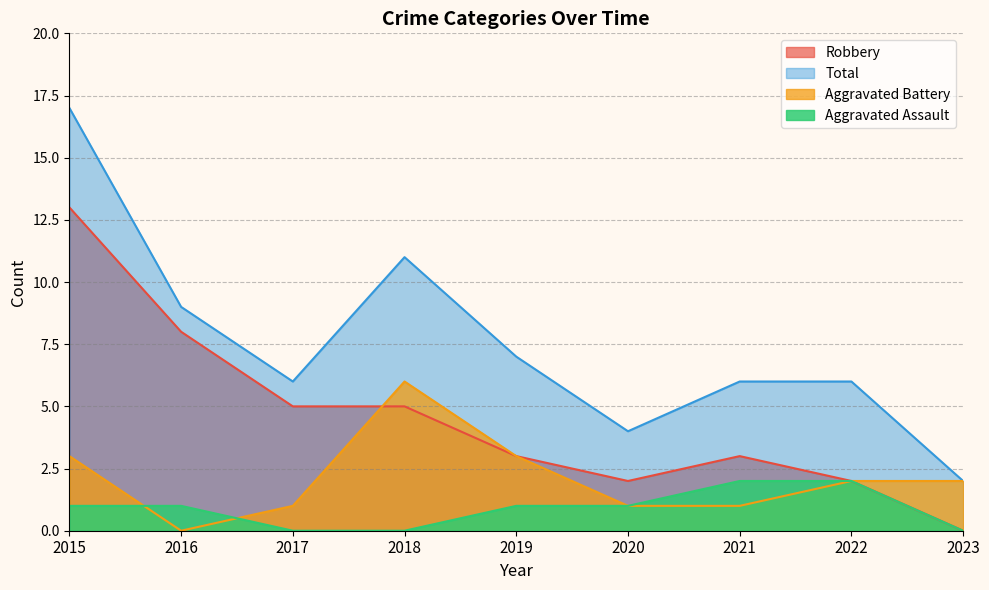

What are all the series names shown in the legend?

Robbery, Total, Aggravated Battery, Aggravated Assault